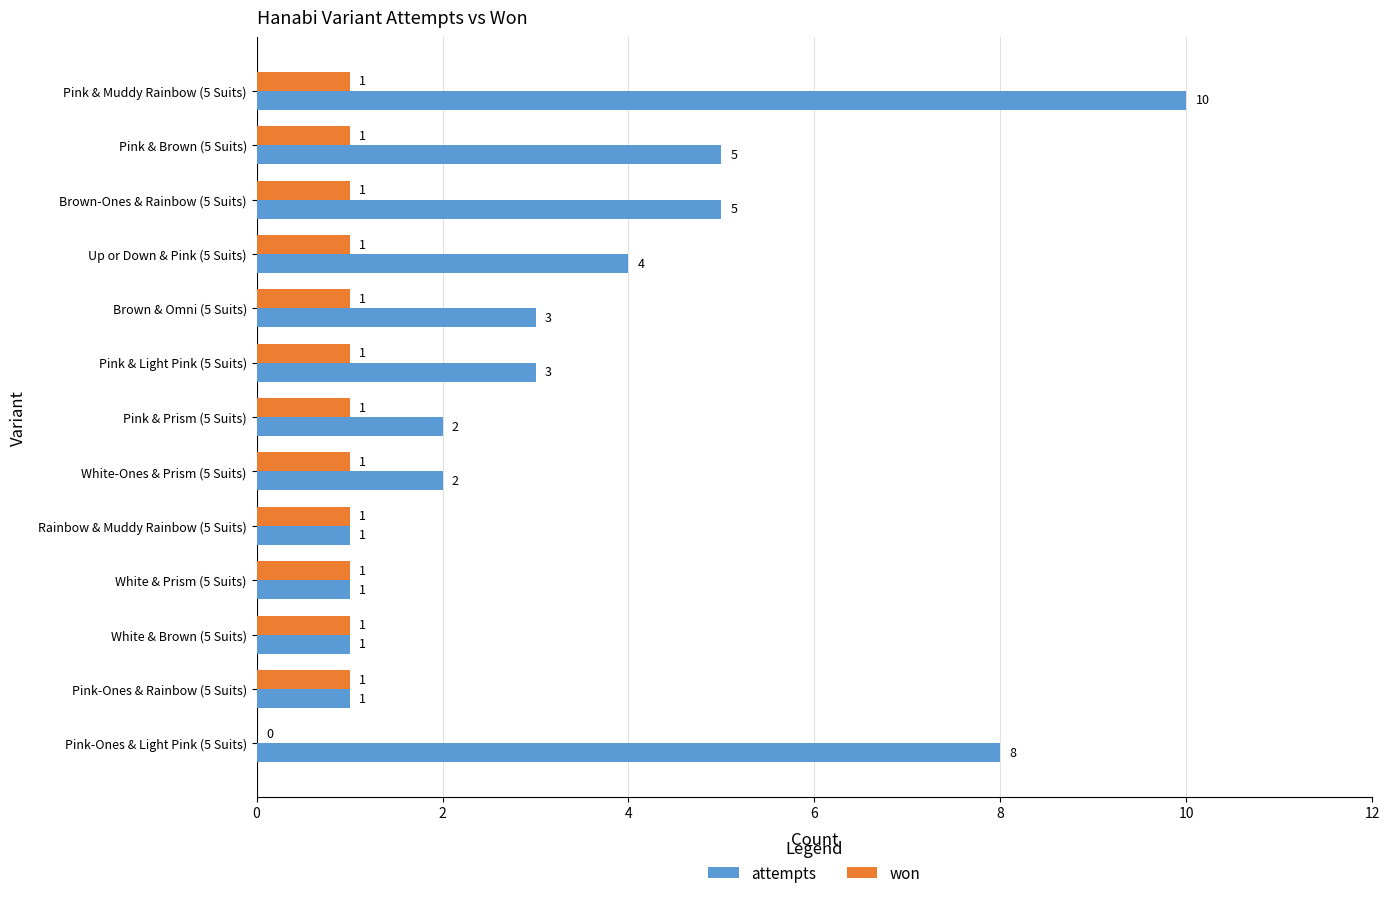

At which category is the sum across all series the highest?

Pink & Muddy Rainbow (5 Suits)